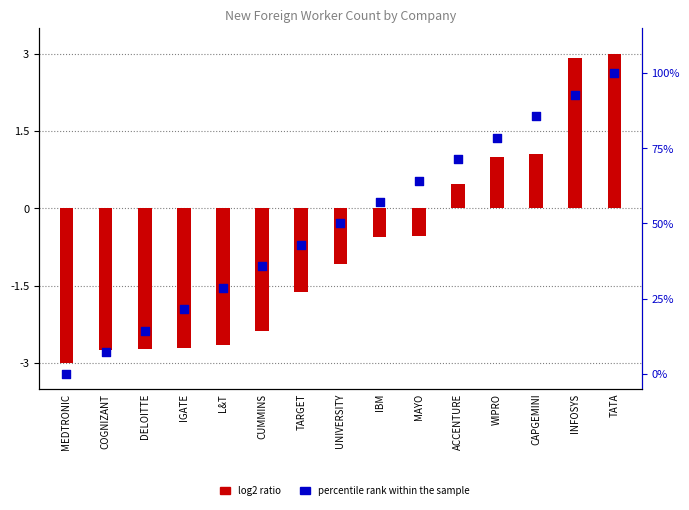

Which series reaches the minimum Y coordinate?

log2 ratio